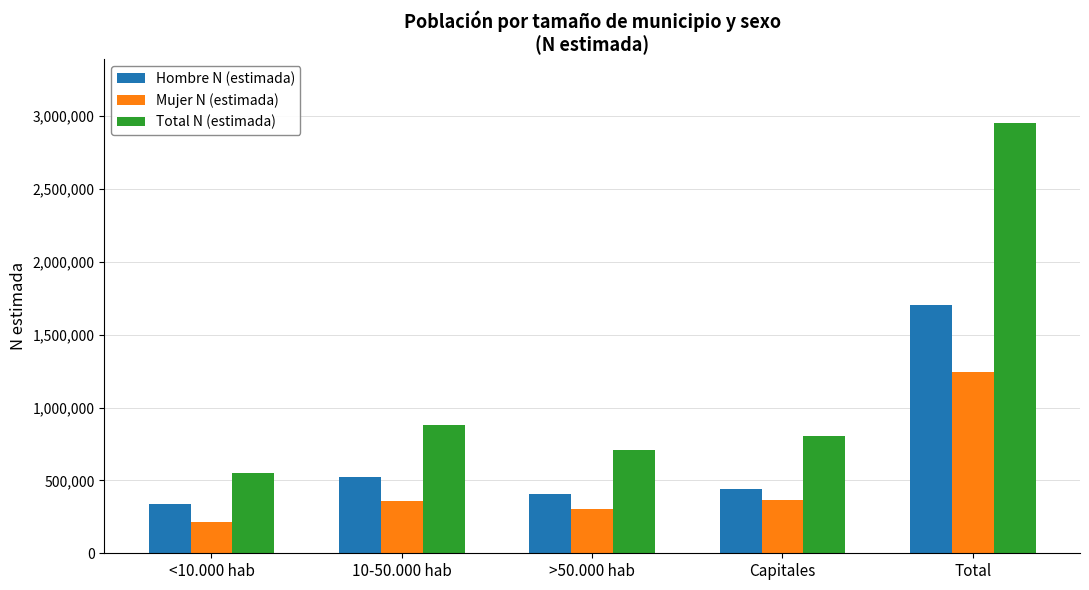

What is the greatest value displayed?

2950287